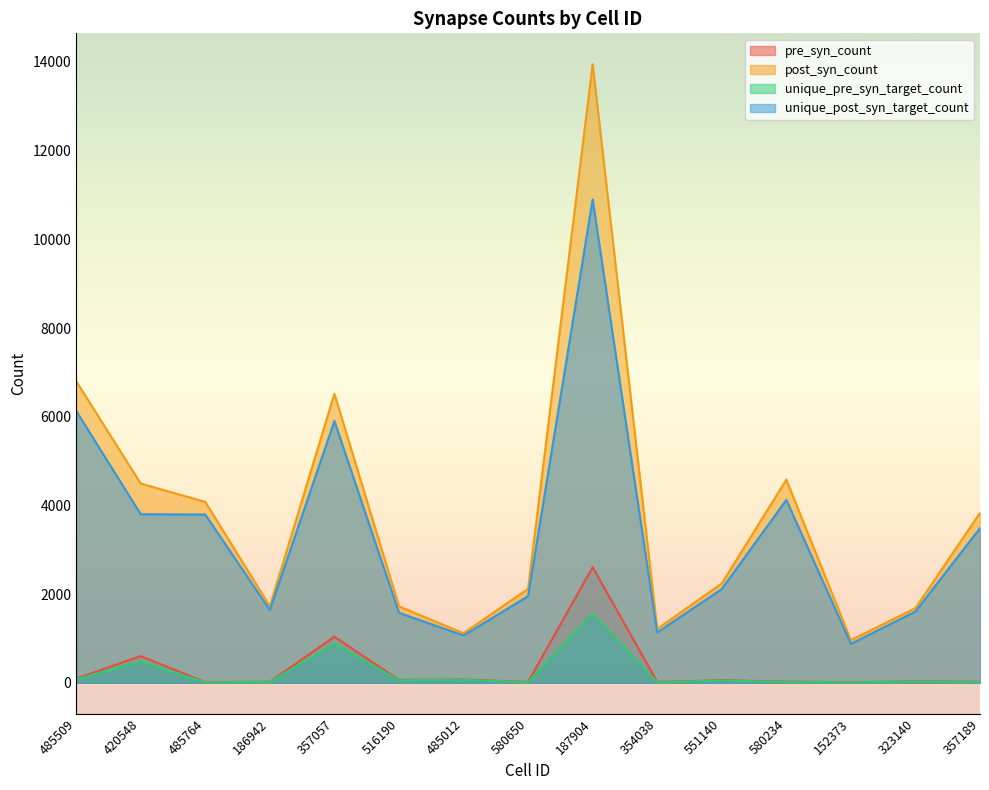

In unique_pre_syn_target_count, how many points are higher than both neighbors (excluding endpoints)?

6